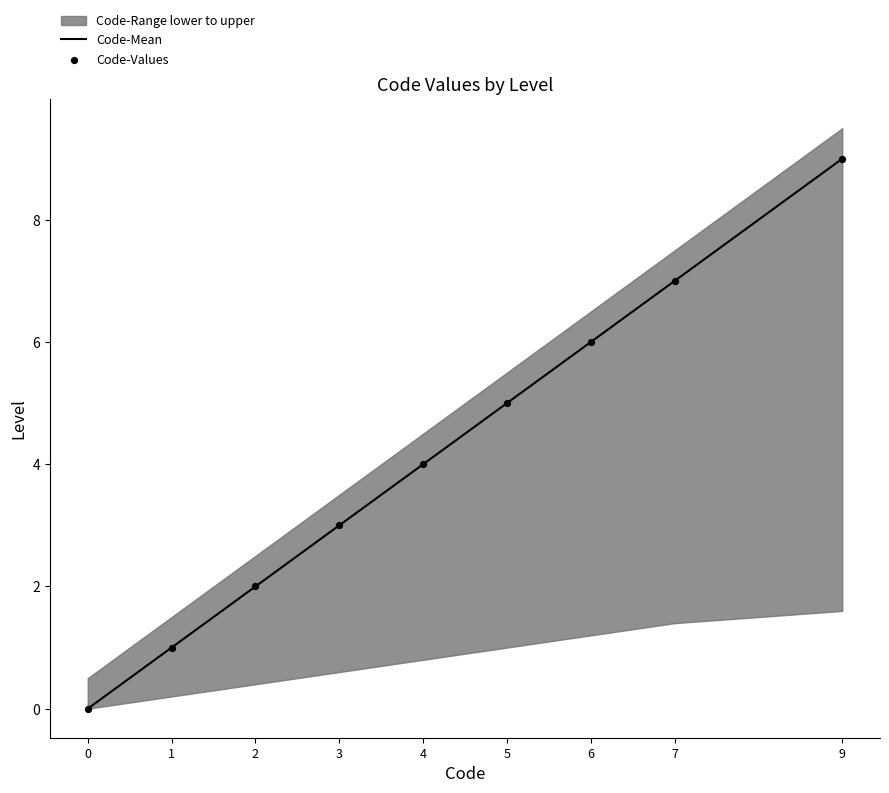

Which series contains the lowest Y value?

Code-Mean